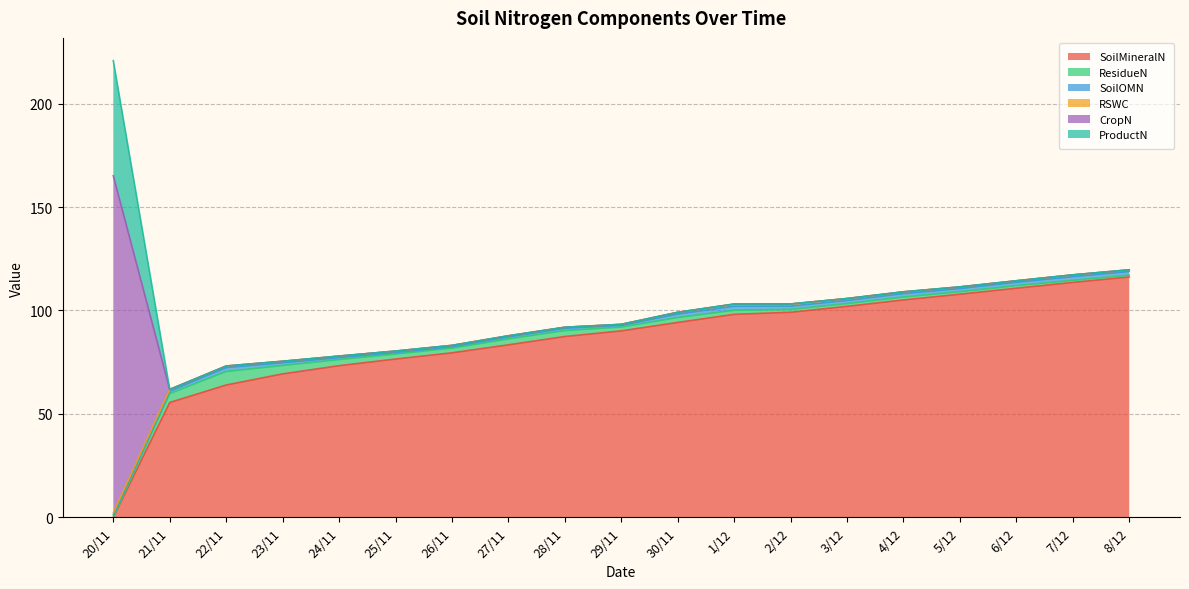

Which series has the largest range (max minus min)?

CropN